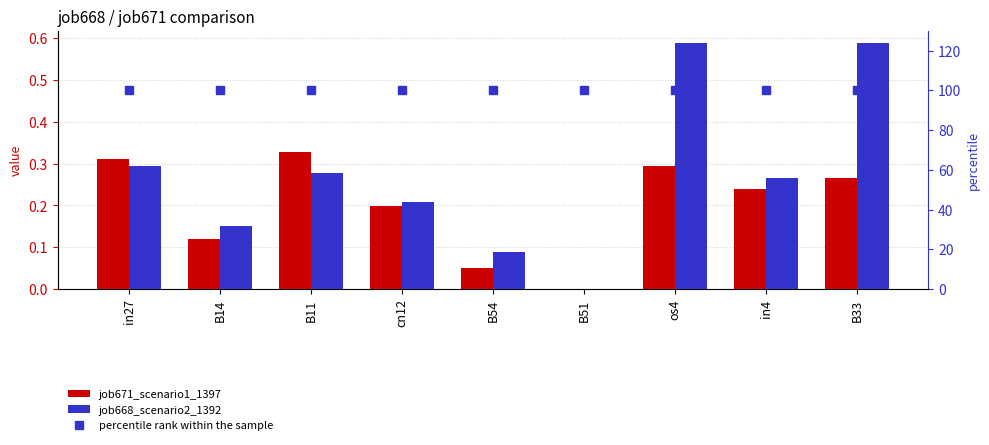

At which label does job668_scenario2_1392 reach its peak?

os4